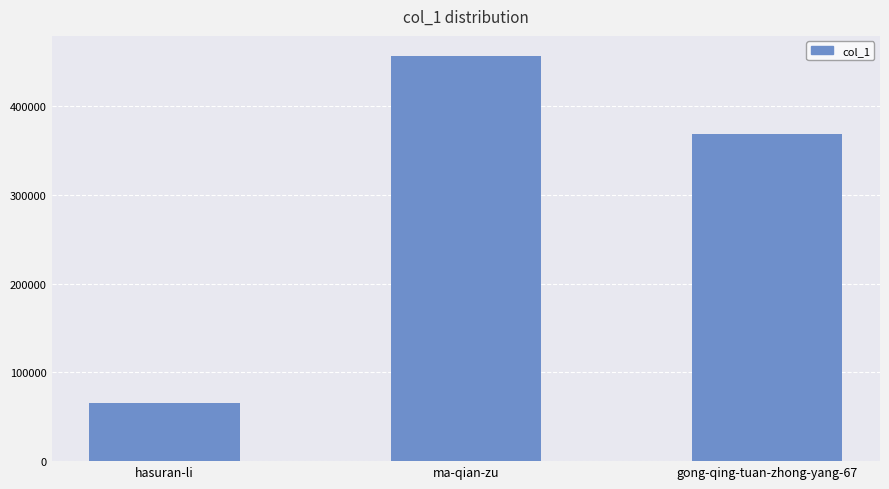

Which has a higher value, ma-qian-zu or gong-qing-tuan-zhong-yang-67?

ma-qian-zu